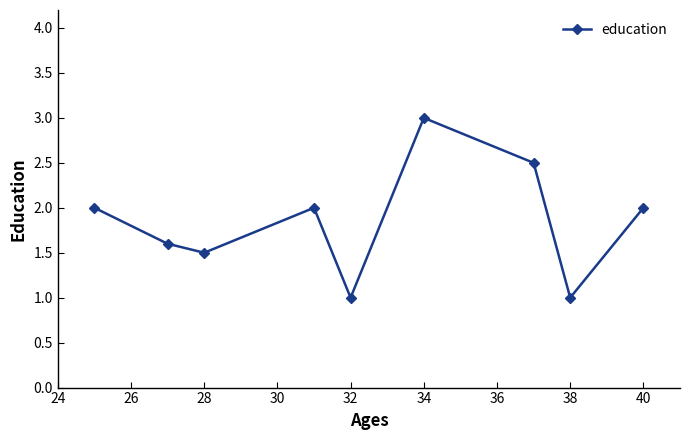

What is the average value?

1.8